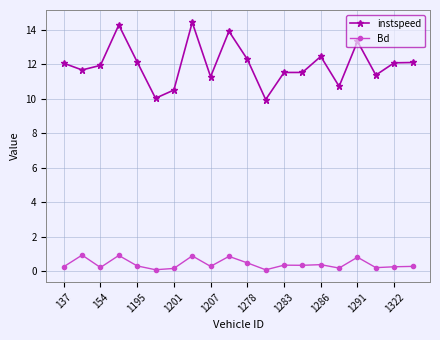

Which series has the largest total across all categories?

instspeed